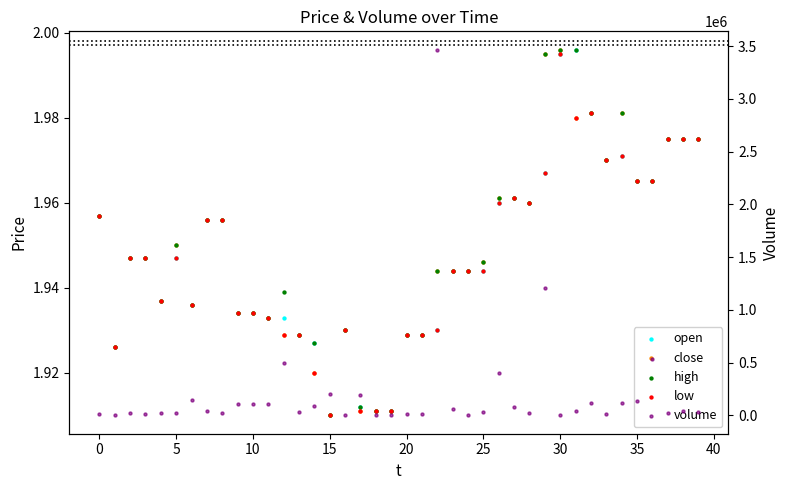

Which series reaches the minimum Y coordinate?

open